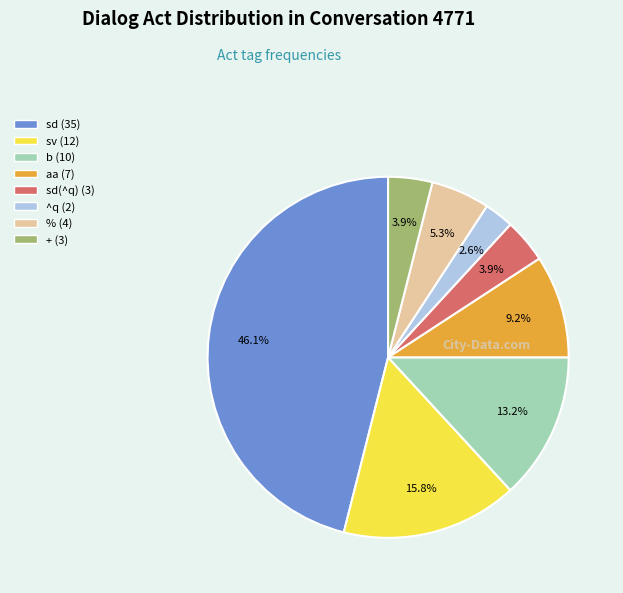

Is there a majority slice in this chart?

No